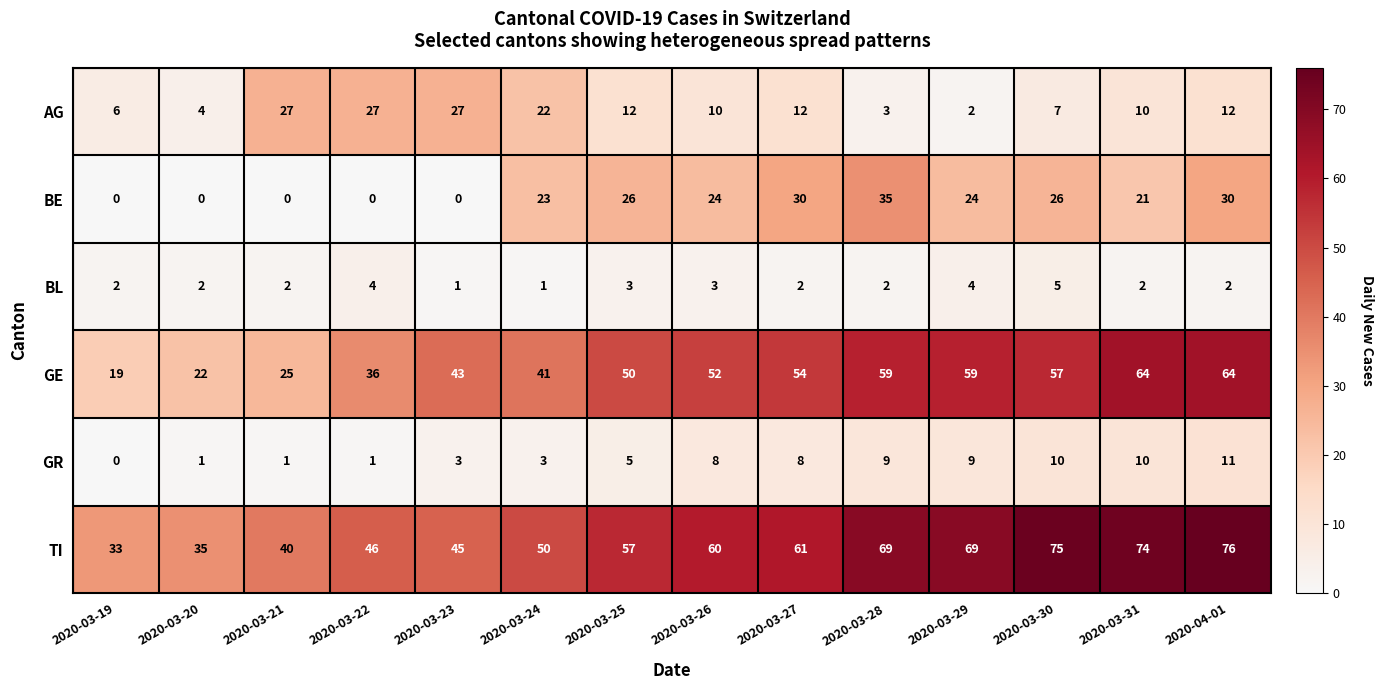

True or false: TI has a value of 69 at 2020-03-29.

True